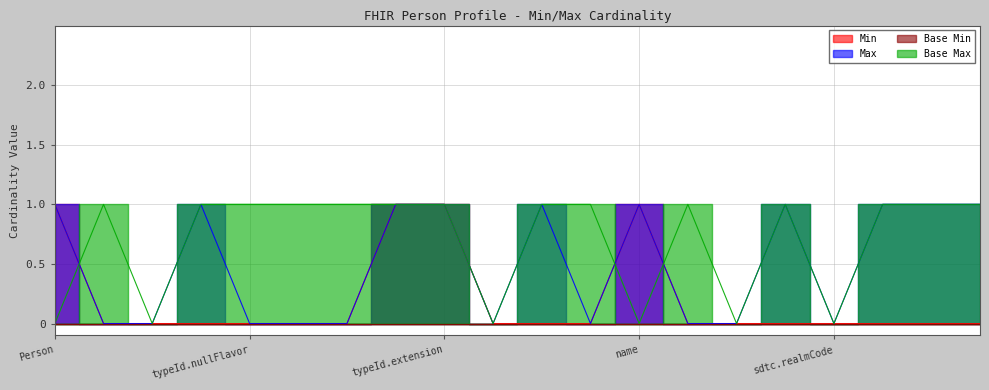

At which label is Base Max closest to 0?

Person